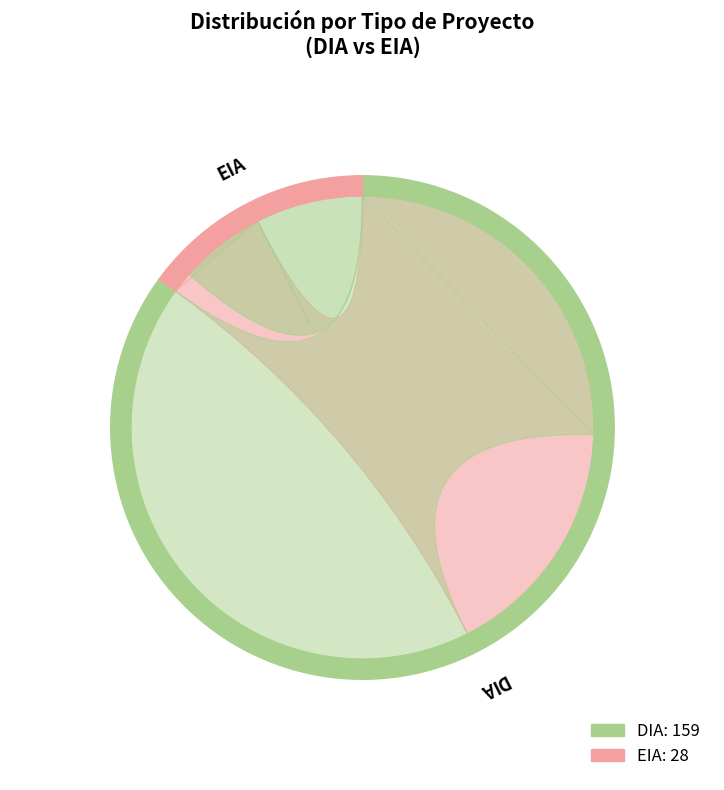

Which category accounts for the majority?

DIA